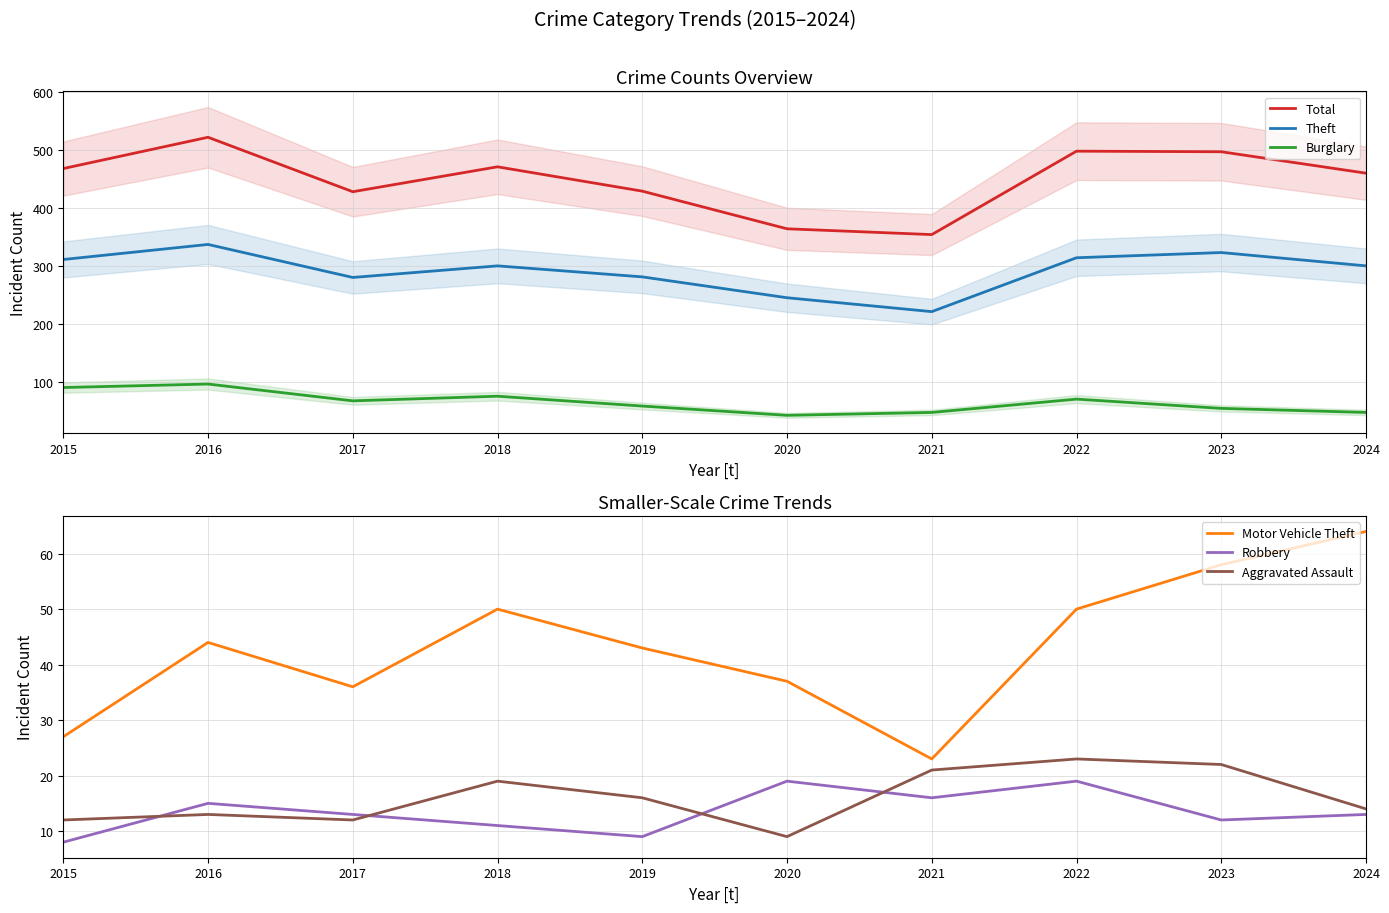

How many interior local peaks does the Total series have?

3